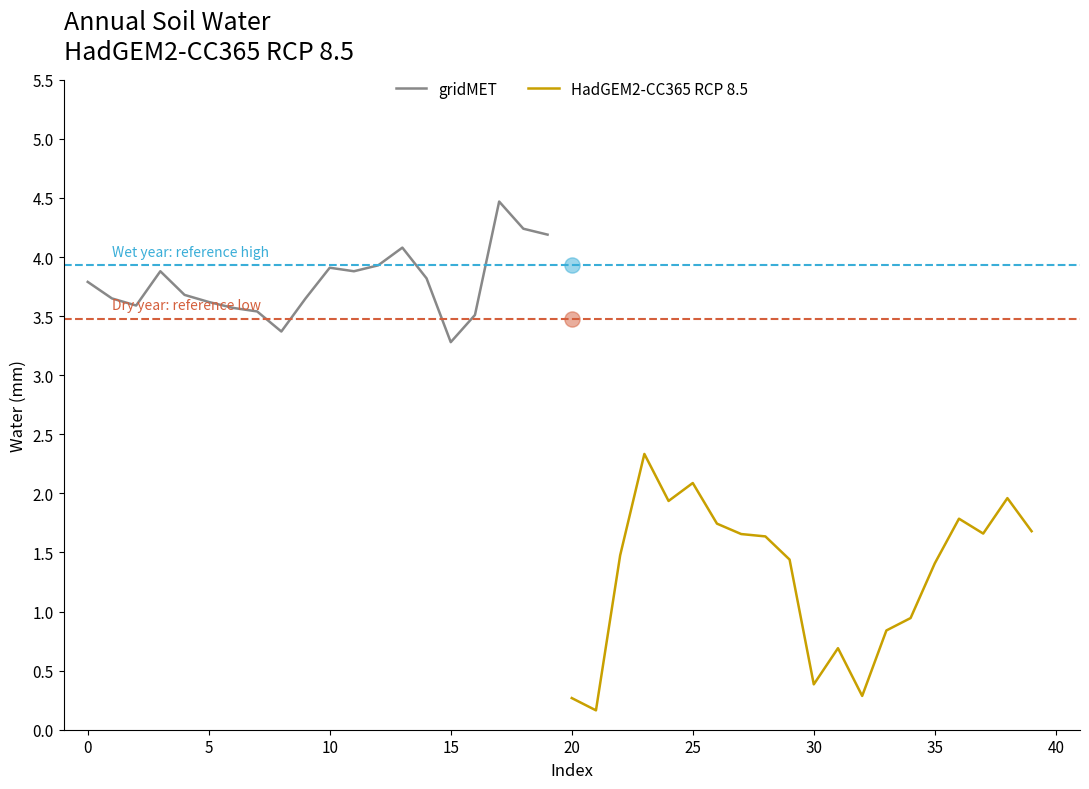

What are all the series names shown in the legend?

gridMET, HadGEM2-CC365 RCP 8.5